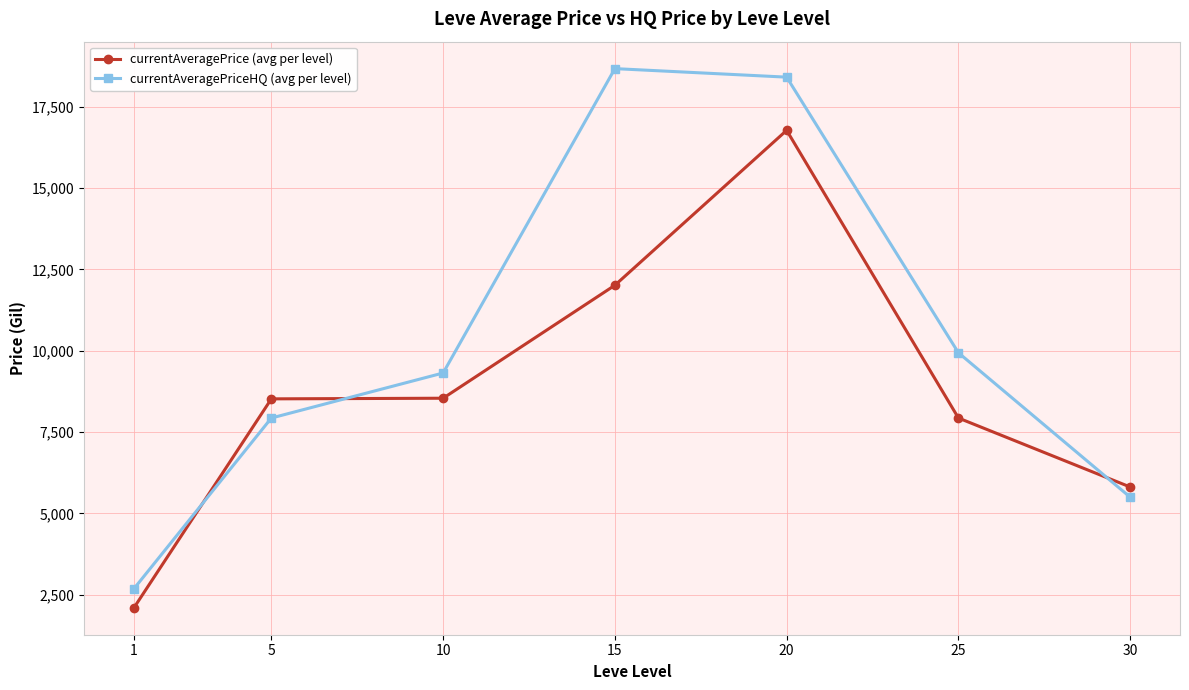

How many categories are shown in the chart?

7